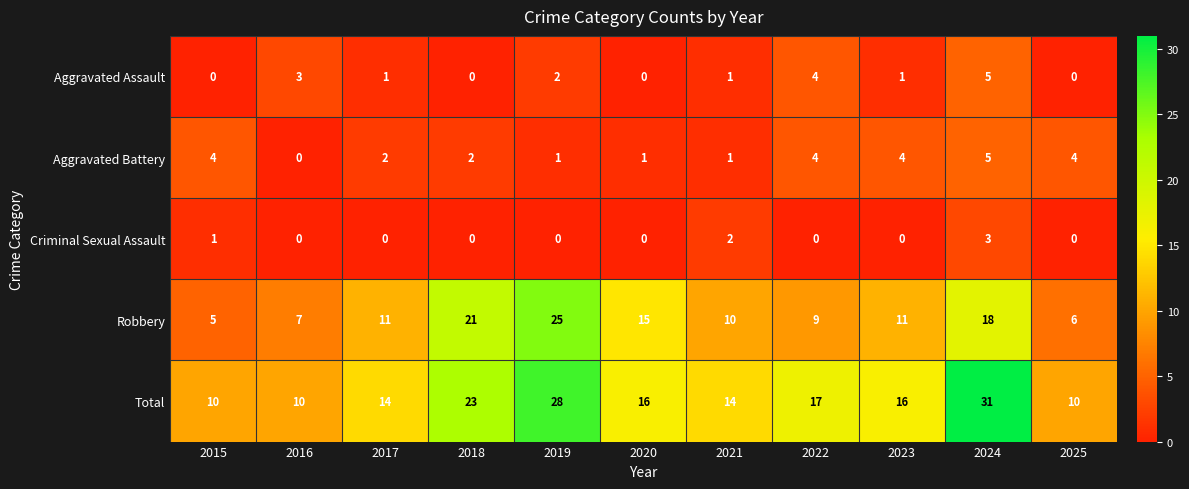

Count the Criminal Sexual Assault values in the range 0 to 1.

9